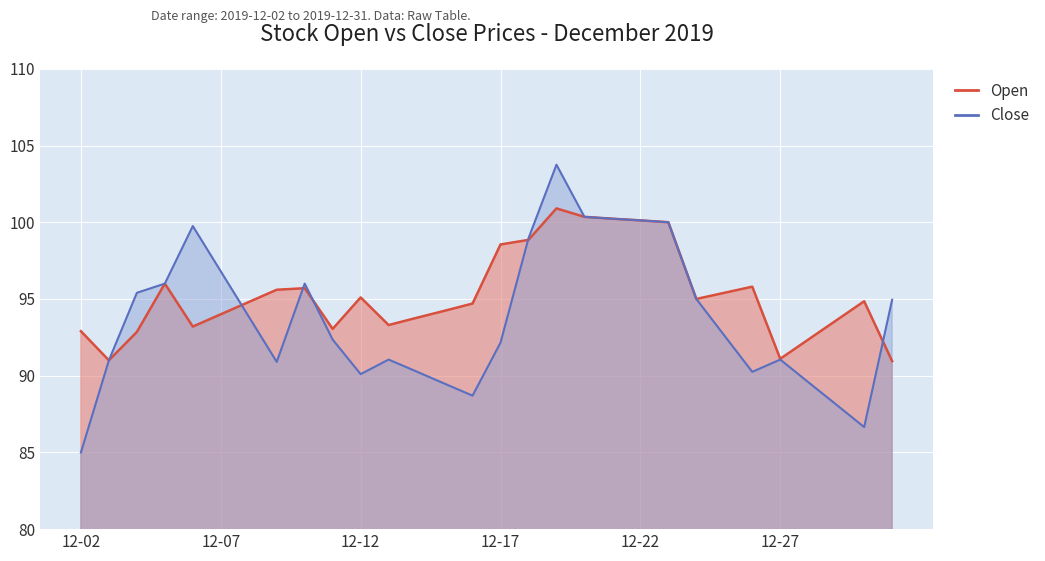

What is the difference between the maximum and minimum values in the Close series?

18.8